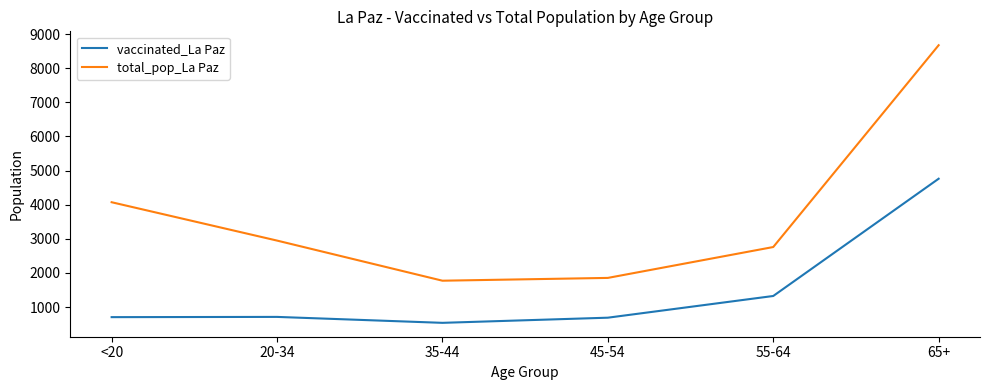

What is the difference between the highest and lowest values at 45-54?

1166